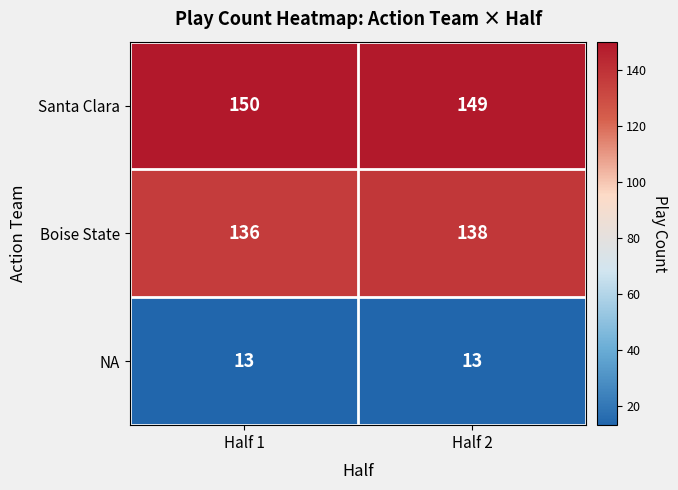

What is the sum of the Santa Clara values at Half 1 and Half 2?

299